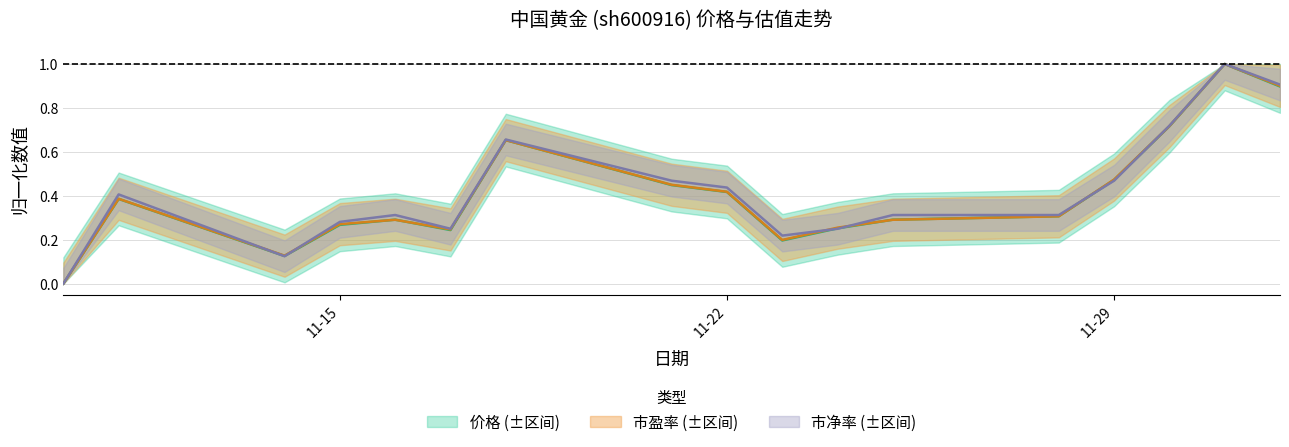

True or false: 市净率 and 价格 cross at least once.

True